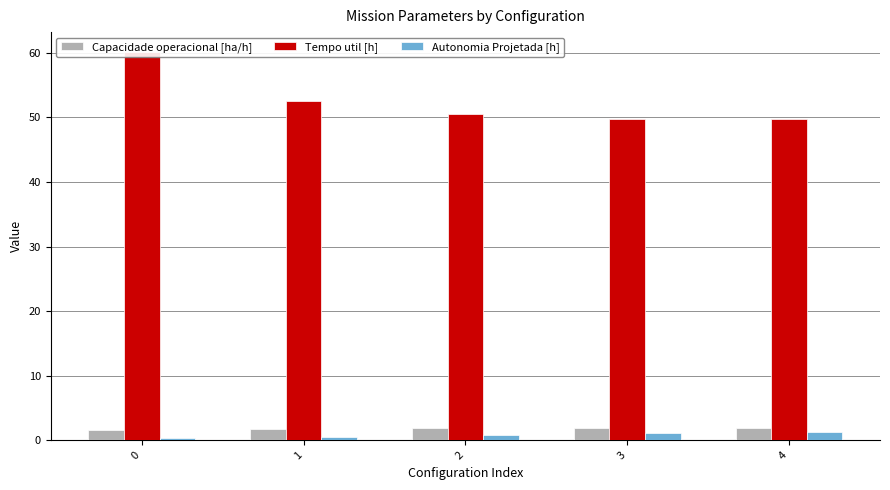

How many distinct data groups are displayed?

3